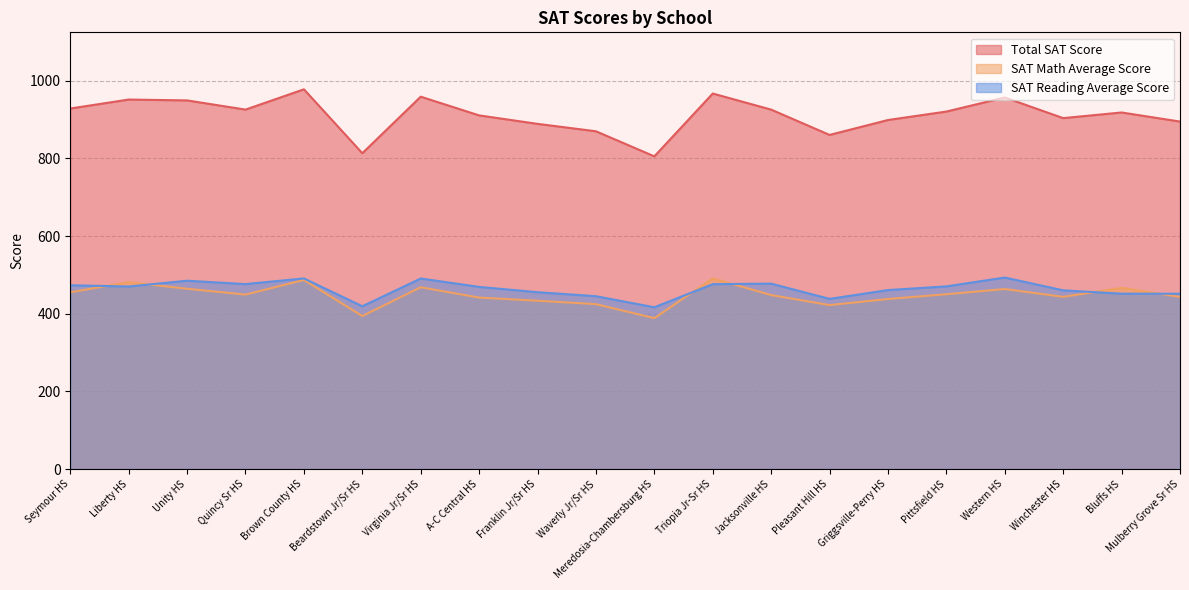

The SAT Math Average Score series shows 164.7 at Western HS. True or false?

False